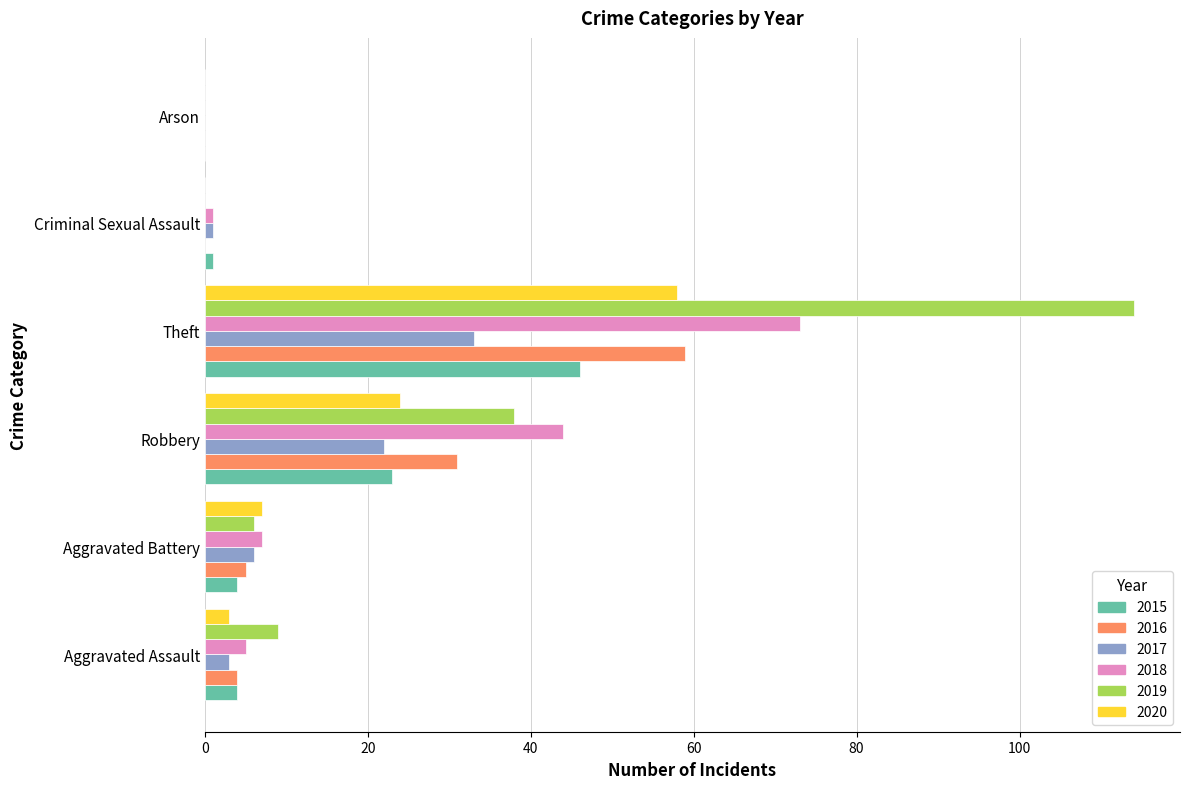

What is the sum of all 2017 values?

65